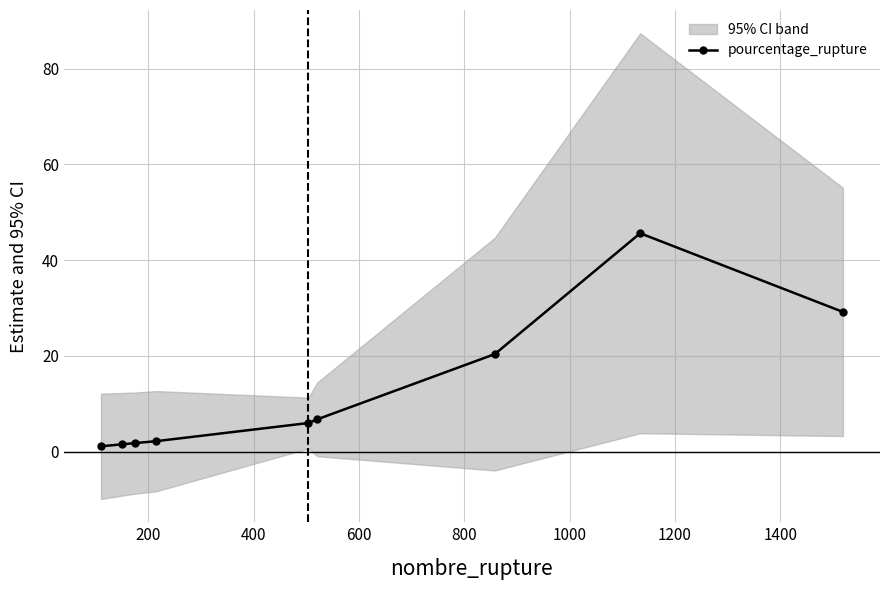

How many data points in pourcentage_rupture are above 5?

5